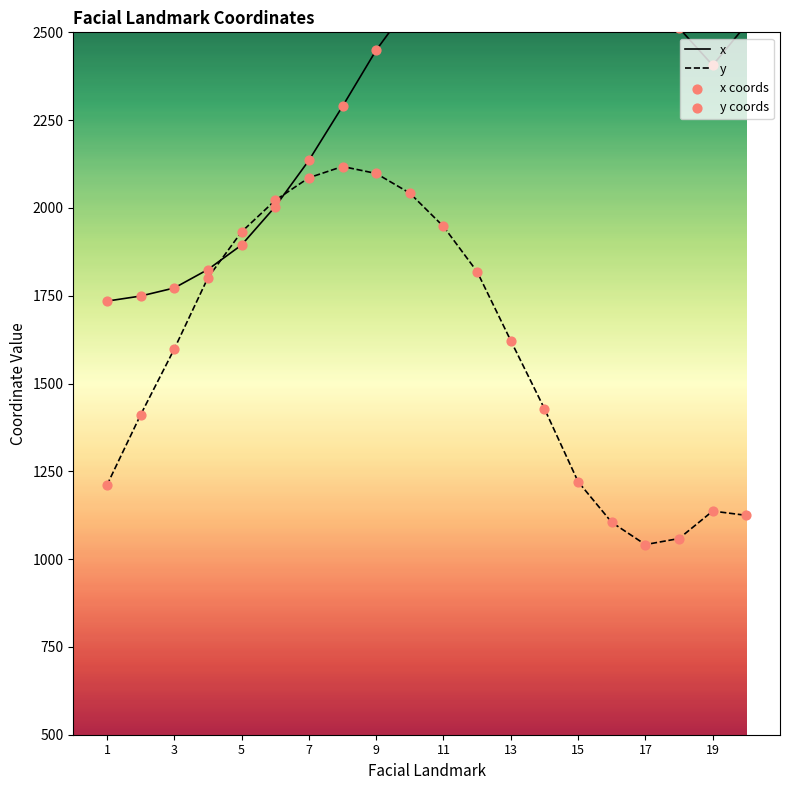

Which series contains the lowest Y value?

y